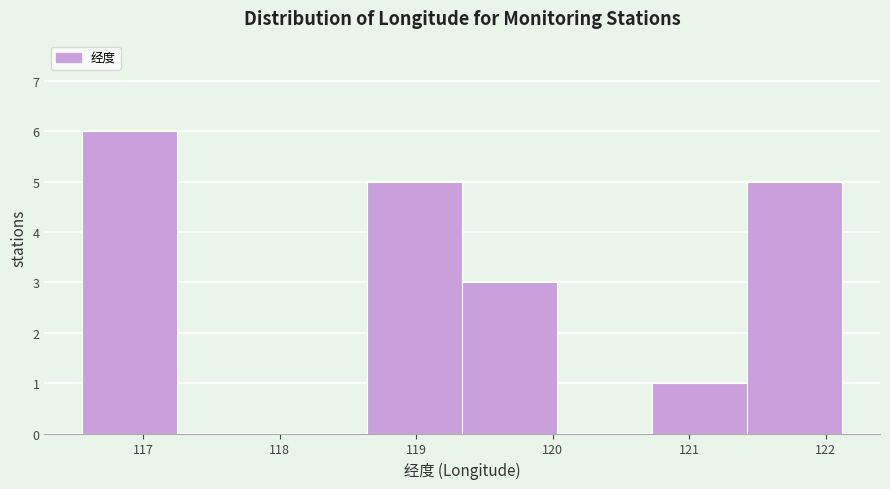

Reading left to right, list every bar in this chart as the range it spans on the x-axis followed by its height. Neither the bar edges nor the heights are printed on the chart, so give them approximately, as read against the axes.

116.6 to 117.3: 6
117.3 to 117.9: 0
117.9 to 118.6: 0
118.6 to 119.3: 5
119.3 to 120.0: 3
120.0 to 120.7: 0
120.7 to 121.4: 1
121.4 to 122.1: 5